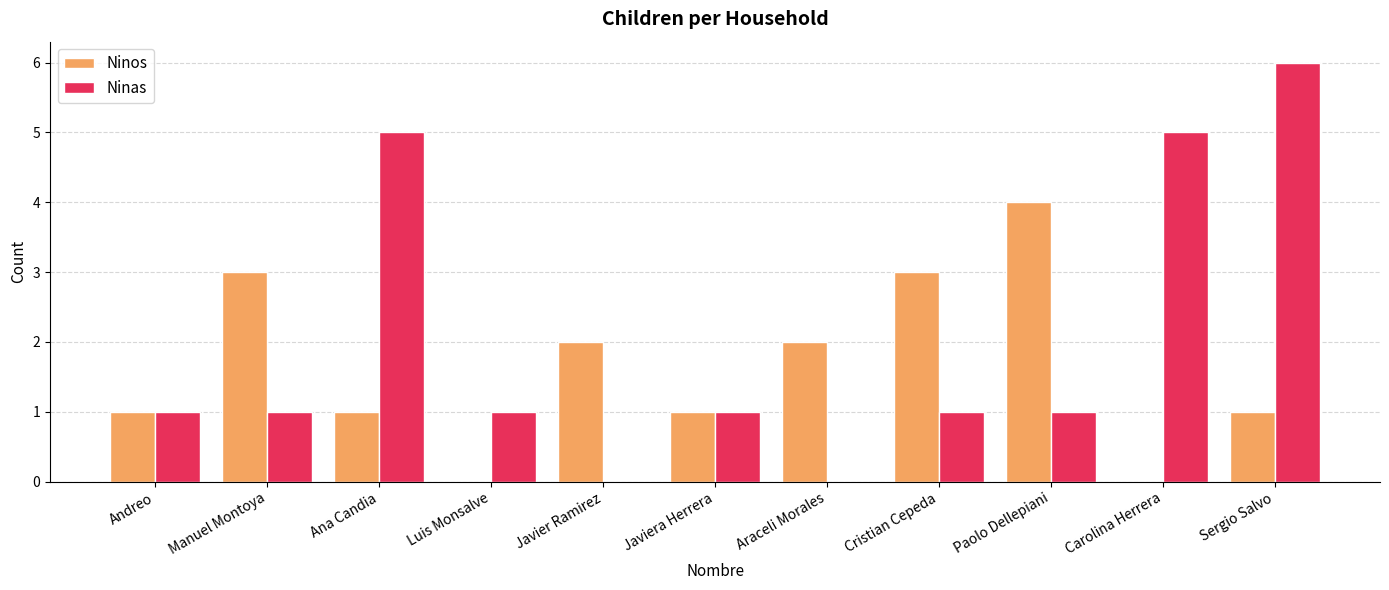

What is the maximum value shown in the chart?

6